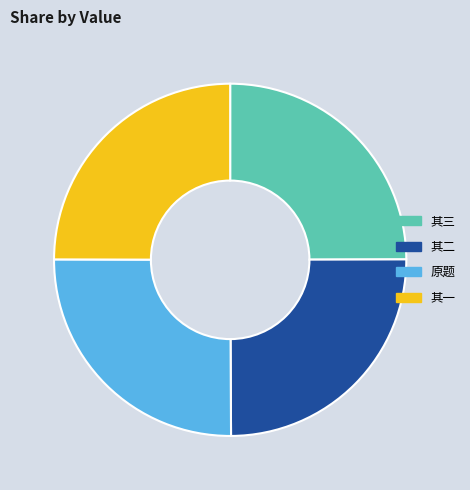

How many segments does this pie chart have?

4